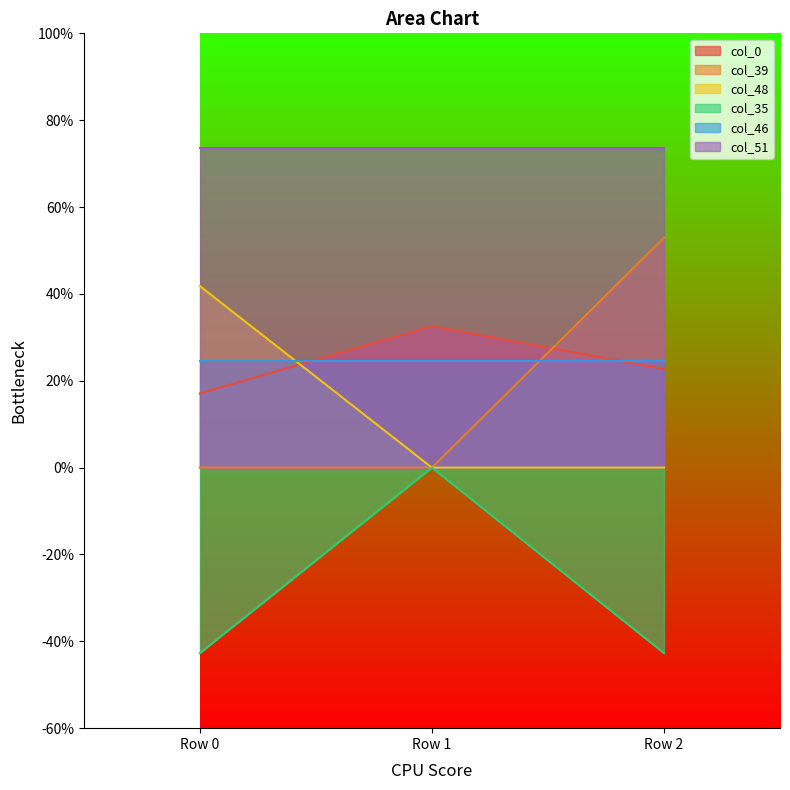

The value of col_0 at Row 2 is 0.1. True or false?

False